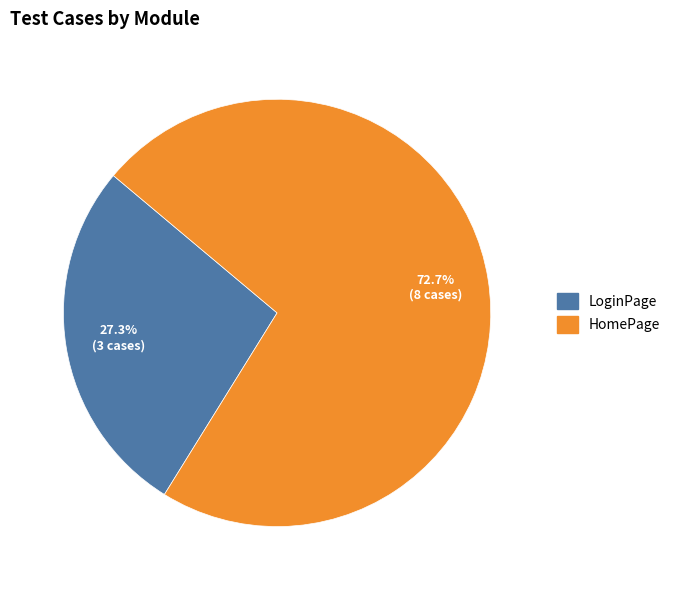

Rank the categories by value from highest to lowest.

HomePage, LoginPage